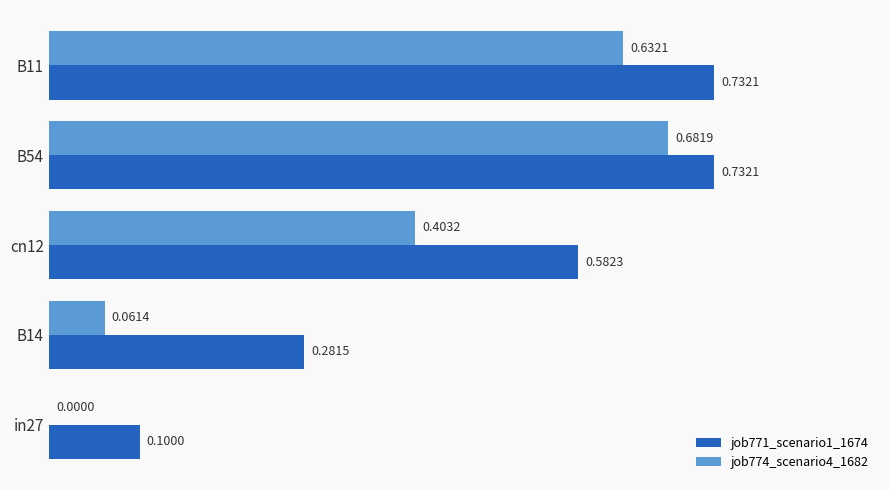

Between B14 and in27, which series saw the biggest shift?

job771_scenario1_1674